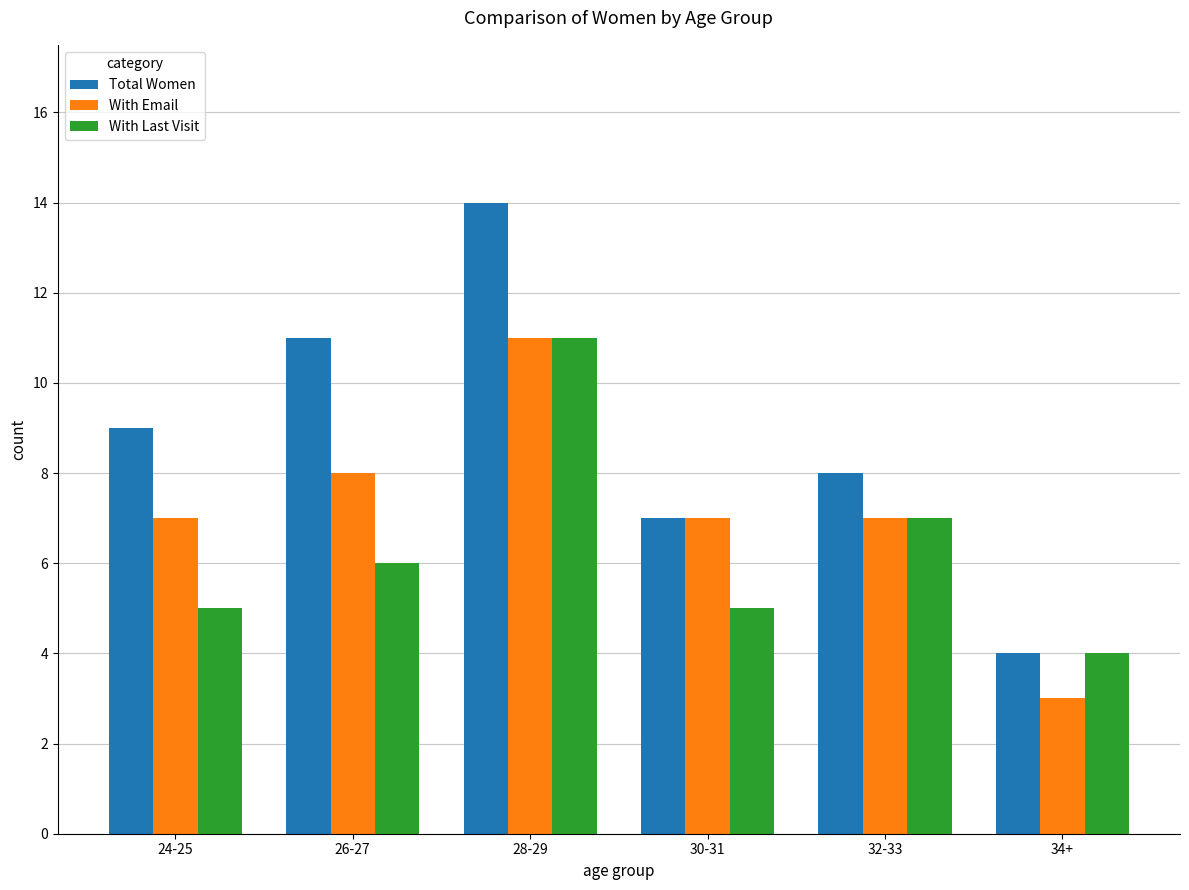

What are all the series names shown in the legend?

Total Women, With Email, With Last Visit